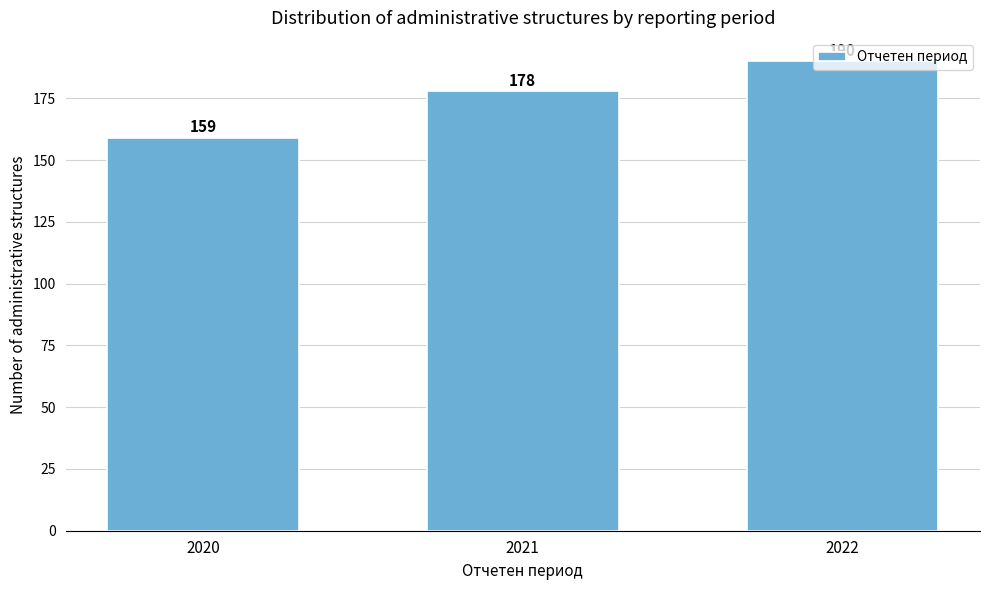

What is the difference between the maximum and second lowest values?

12